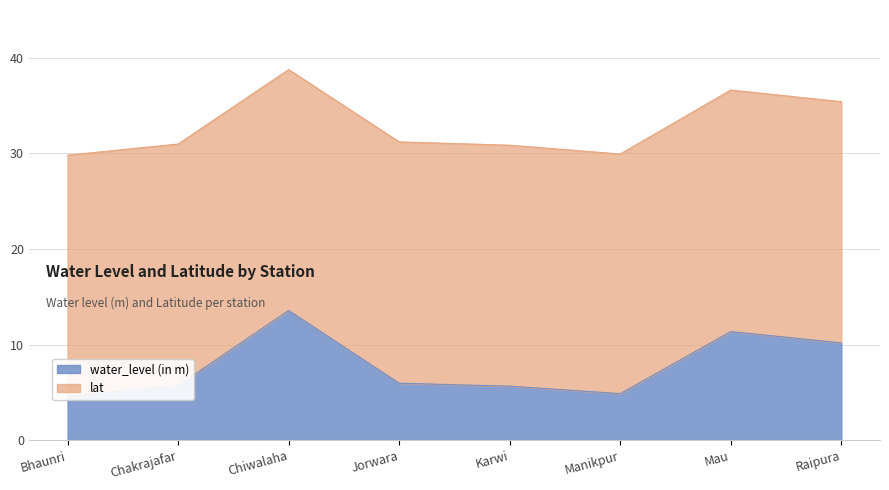

Rank the categories by value from lowest to highest.

Bhaunri, Manikpur, Karwi, Chakrajafar, Jorwara, Raipura, Mau, Chiwalaha